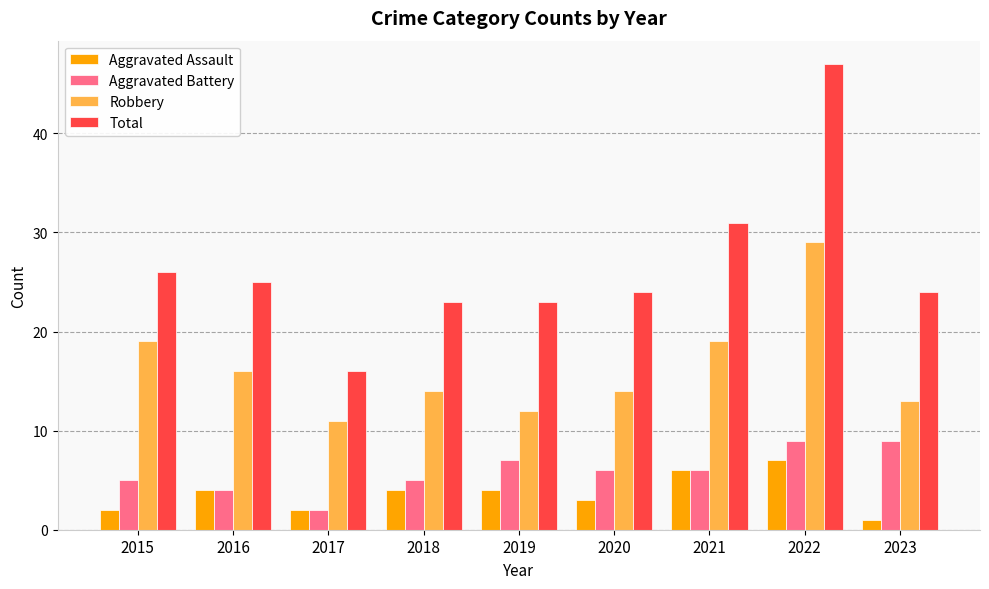

What is the difference between the Aggravated Assault values at 2017 and 2018?

2